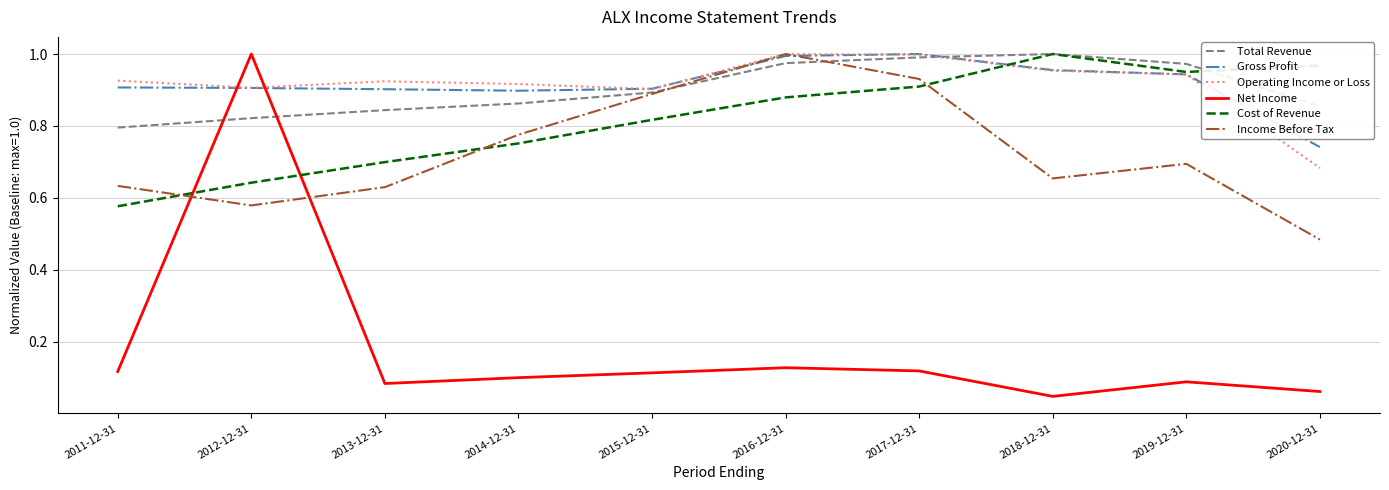

Is it true that Operating Income or Loss equals 0.9 at 2014-12-31?

True